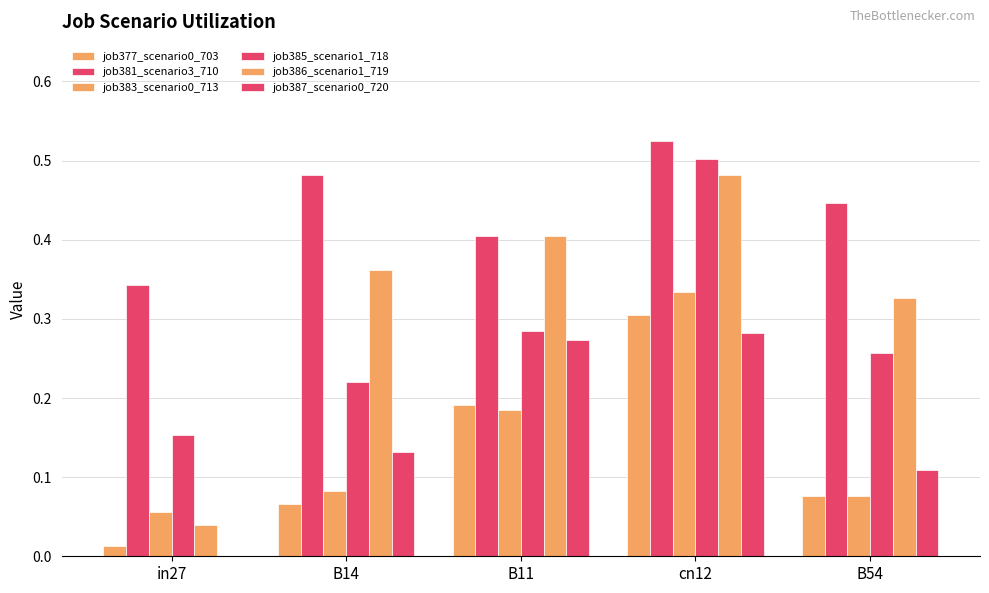

Between B11 and in27, which is larger?

B11